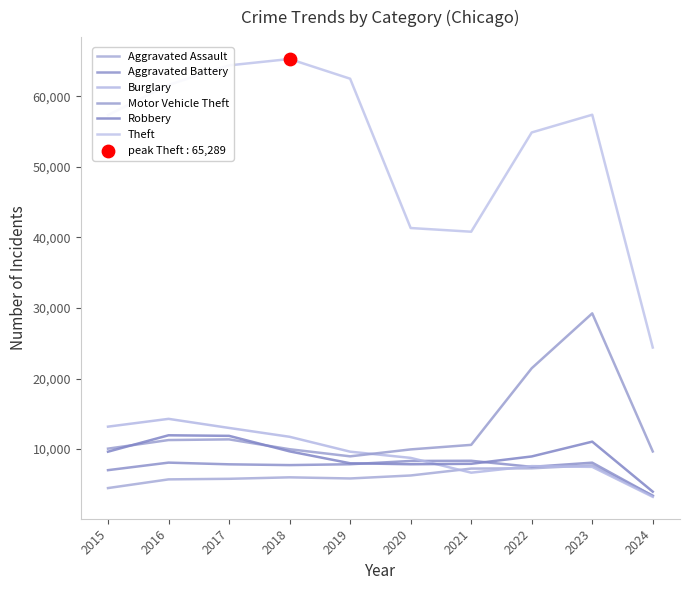

Is the value of Motor Vehicle Theft at 2016 greater than the value of Aggravated Battery at 2023?

Yes